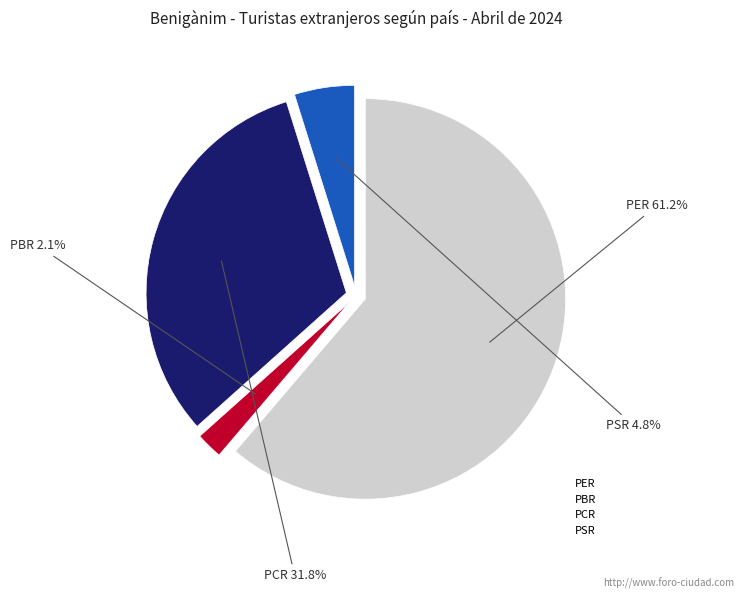

Rank the categories by value from lowest to highest.

PBR, PSR, PCR, PER